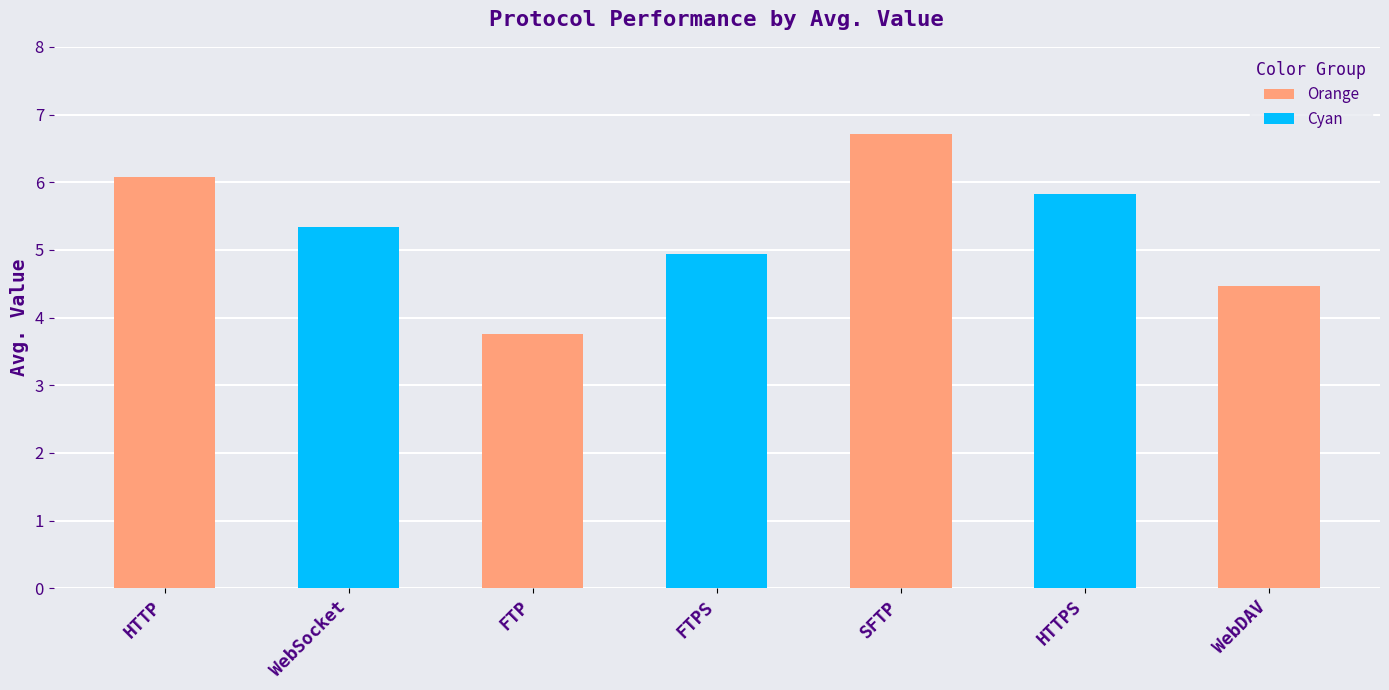

Reading left to right, extract all data points from this chart.

6.1	5.3	3.8	4.9	6.7	5.8	4.5